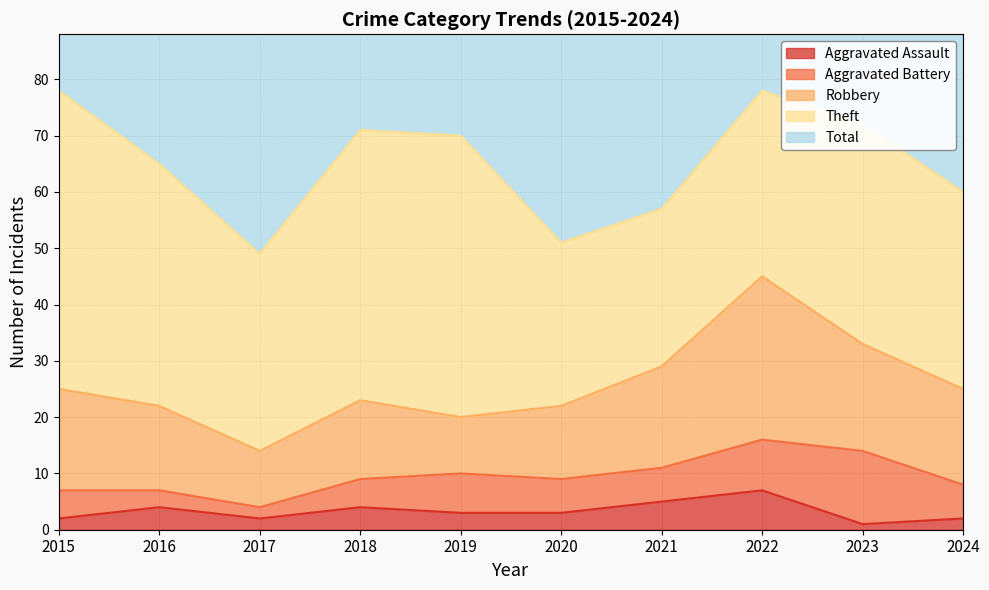

Which category has the lowest value in the Aggravated Assault series?

2023